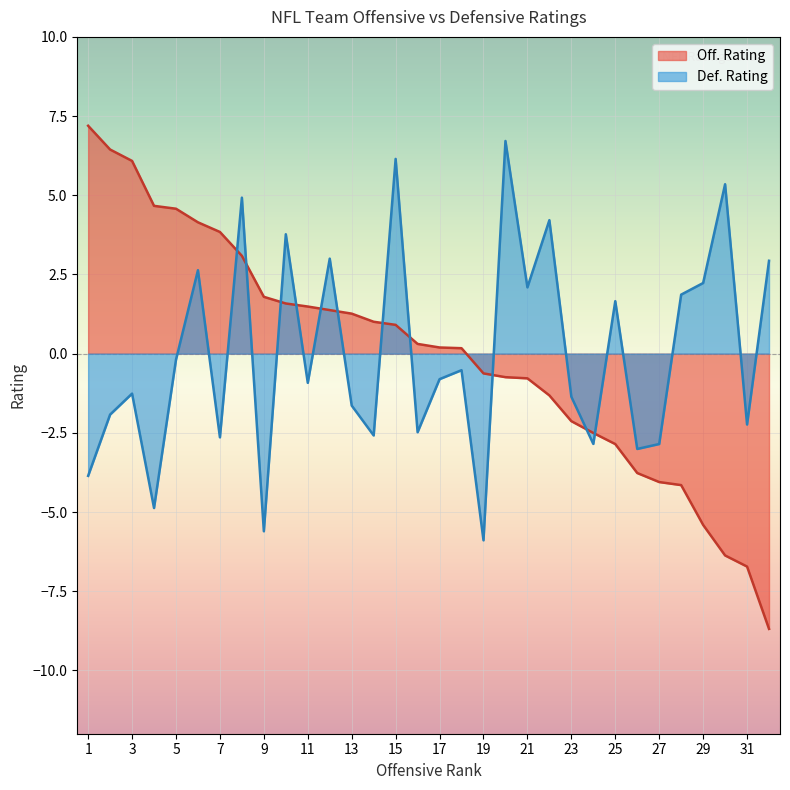

Rank the series by their maximum value, from lowest to highest.

Def. Rating, Off. Rating